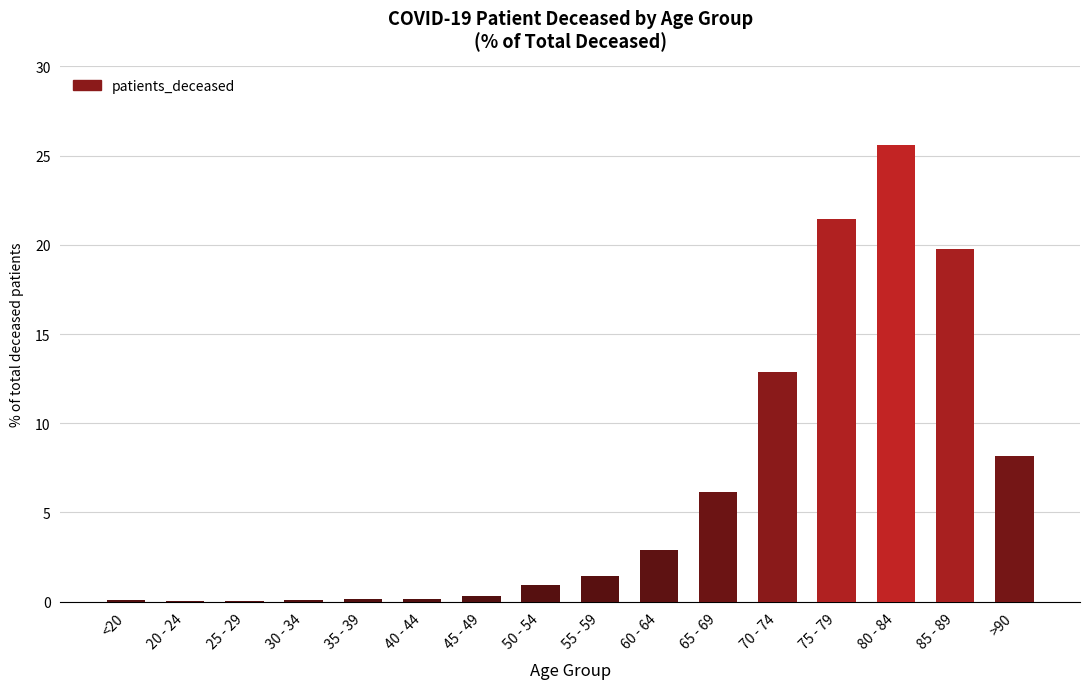

At which label is the value closest to 12?

70 - 74